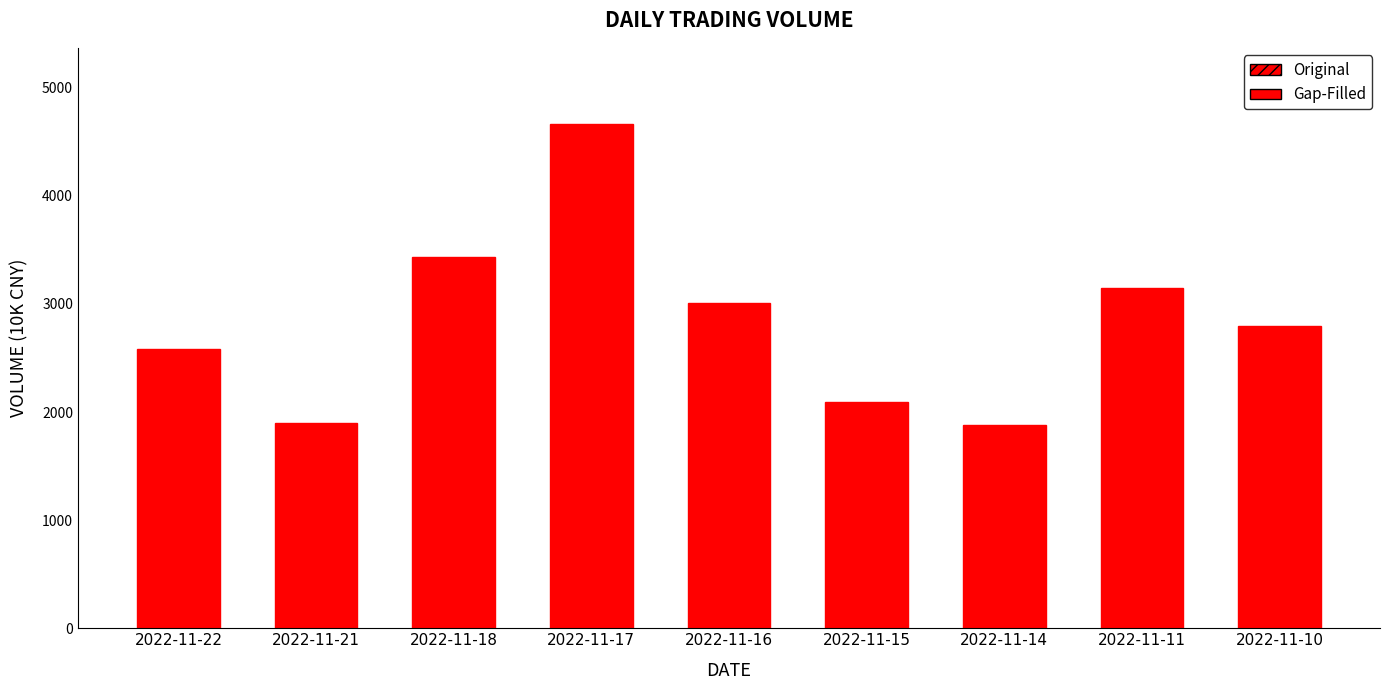

Which label corresponds to the largest value in the chart?

2022-11-17